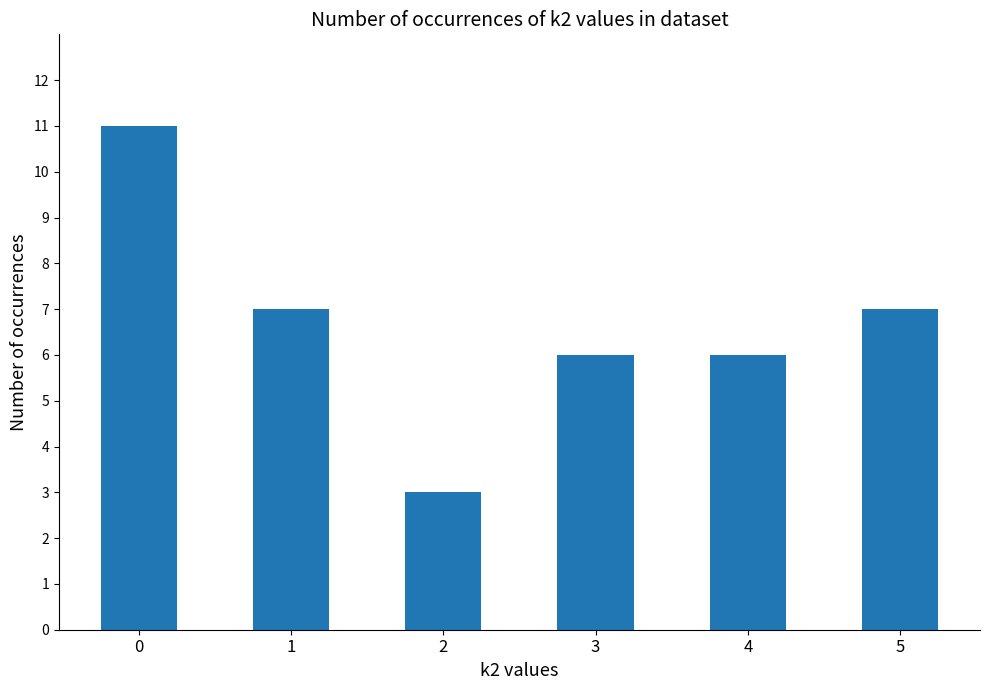

Count the values in the range 6 to 7.

4